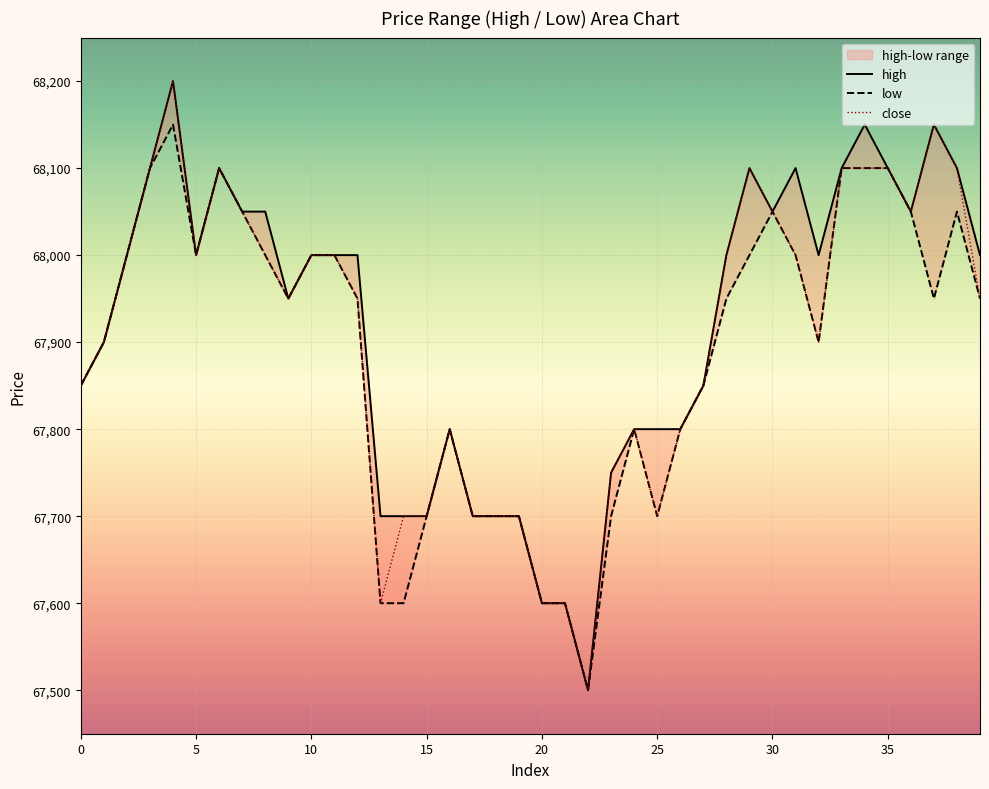

What is the sum of all high values?

2716800